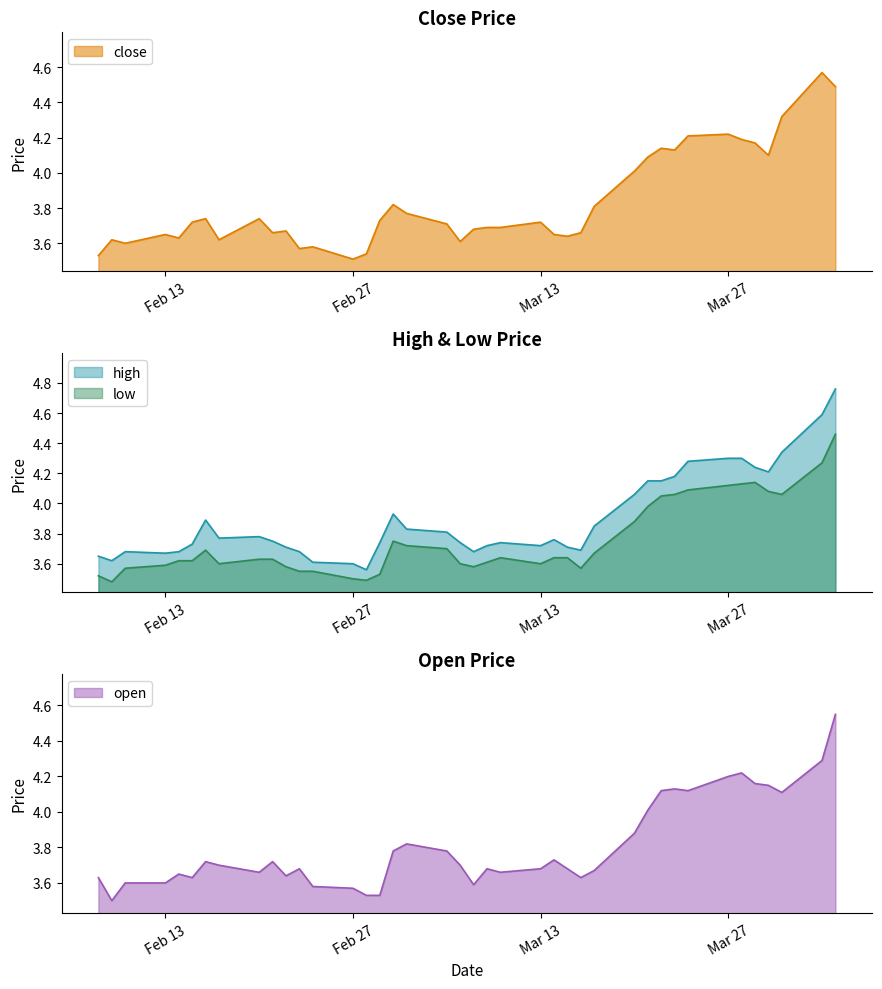

What is the maximum value for low?

4.5